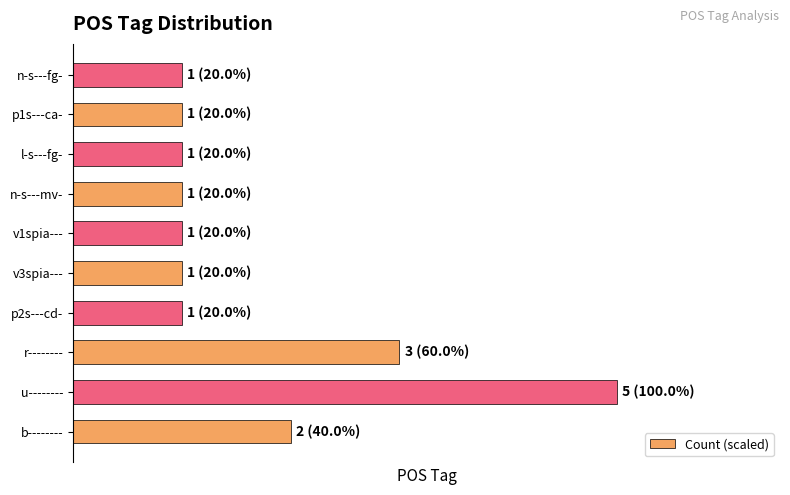

Does the chart contain any negative values?

No